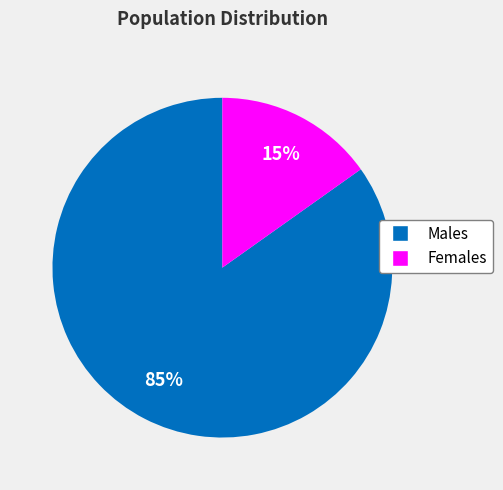

To the nearest percent, what is the average slice percentage?

50%